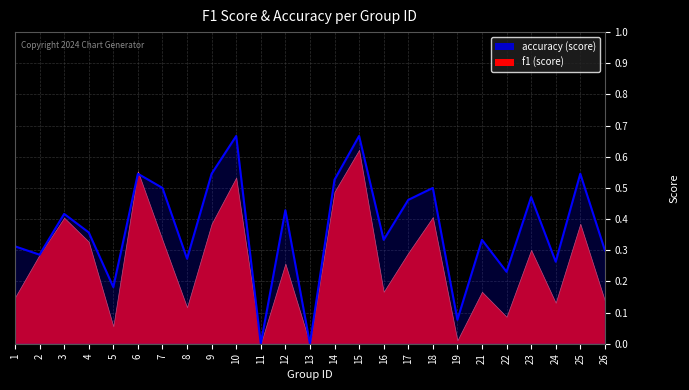

List the labels in order of value, largest first.

10, 15, 6, 9, 25, 14, 7, 18, 23, 17, 12, 3, 4, 16, 21, 1, 26, 2, 8, 24, 22, 5, 19, 11, 13